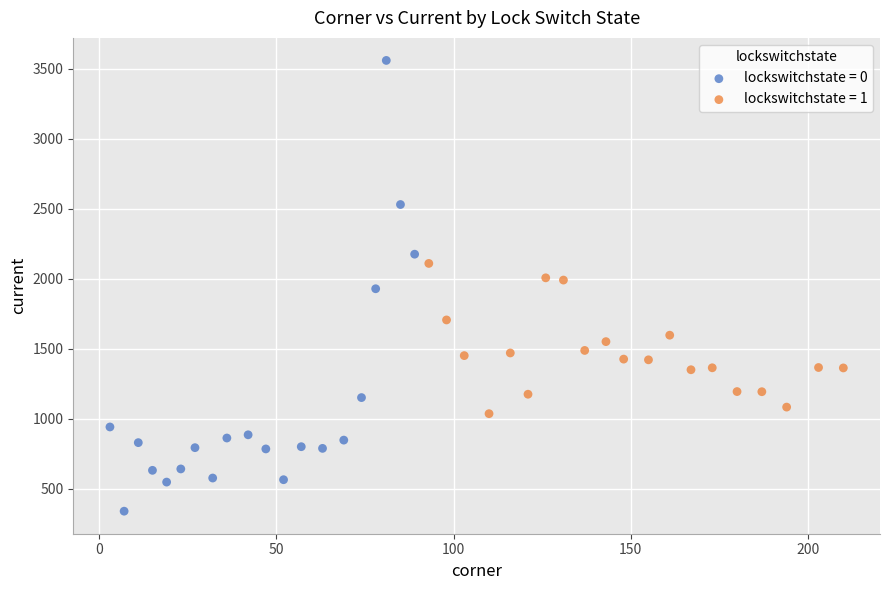

Which series has the largest Y range (max minus min)?

lockswitchstate = 0